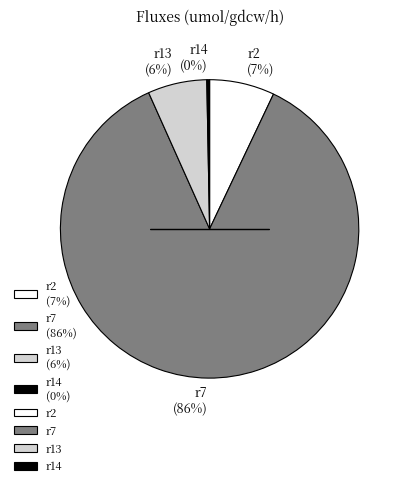

Is it true that r2 is 7% of the pie?

True